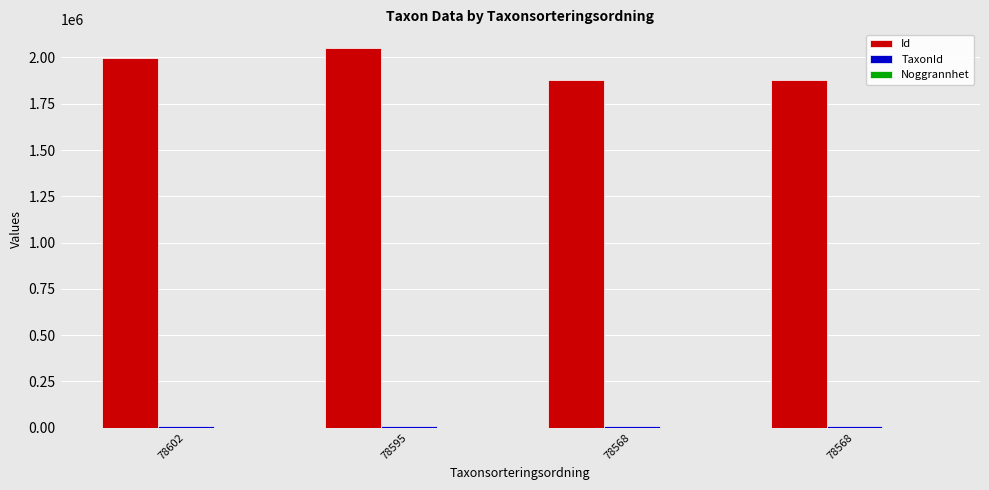

How many series are shown in this chart?

3